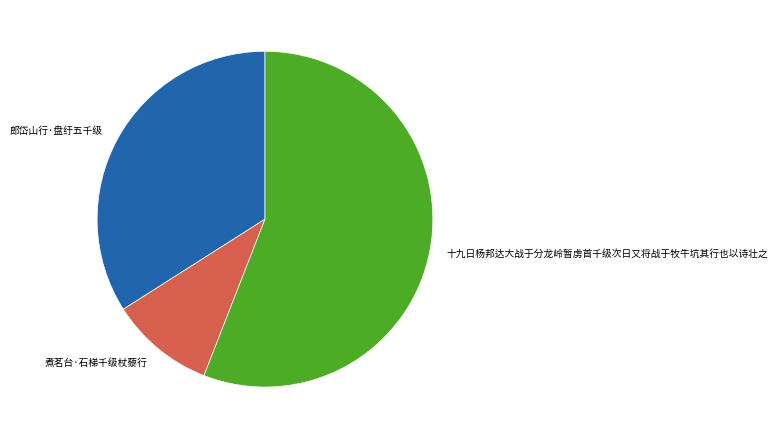

Do 郎岱山行·盘纡五千级 and 十九日杨邦达大战于分龙岭暂虏首千级次日又将战于牧牛坑其行也以诗壮之 together represent more than half of the pie?

Yes